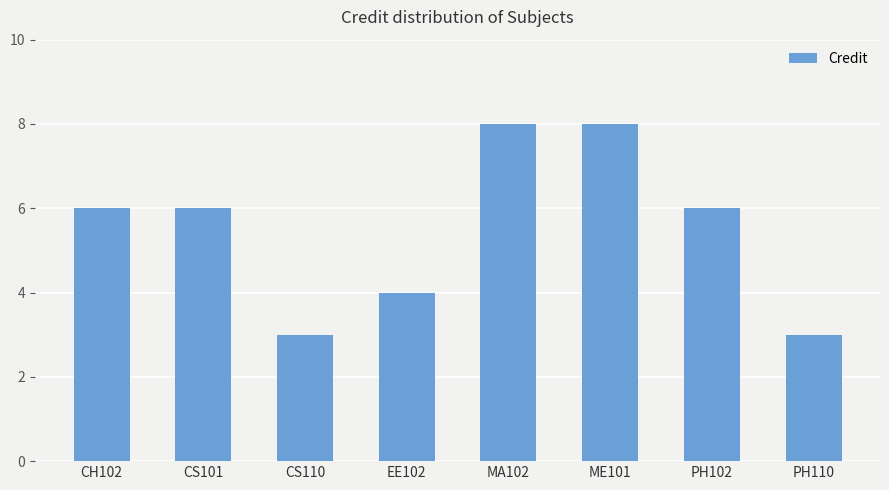

What is the change in value from EE102 to ME101?

+4